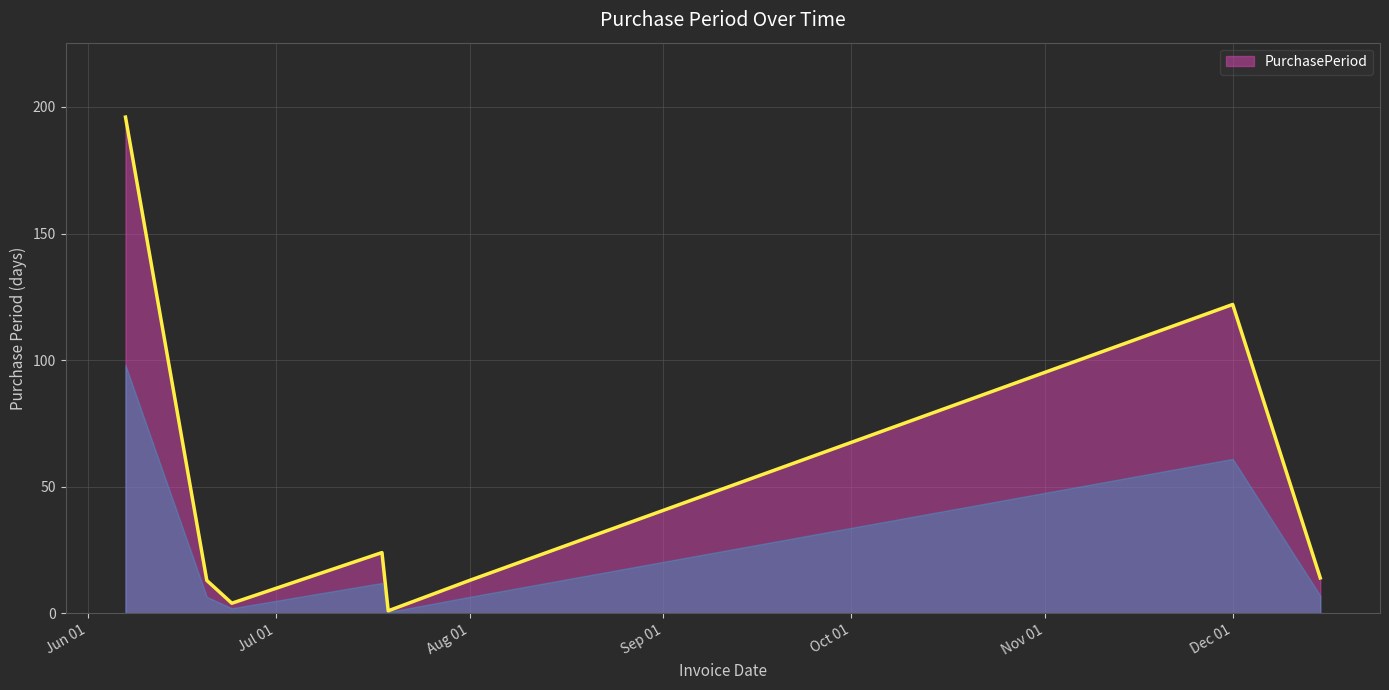

What is the sum of all values?

387